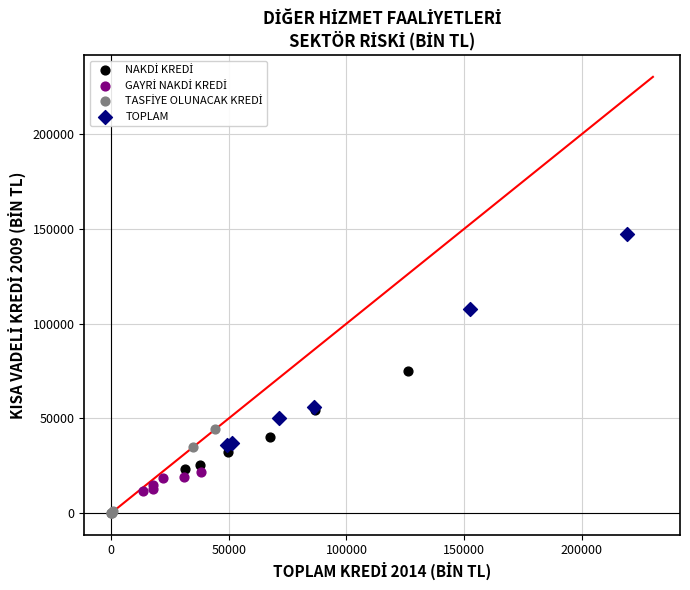

Which series contains the highest Y value?

TOPLAM